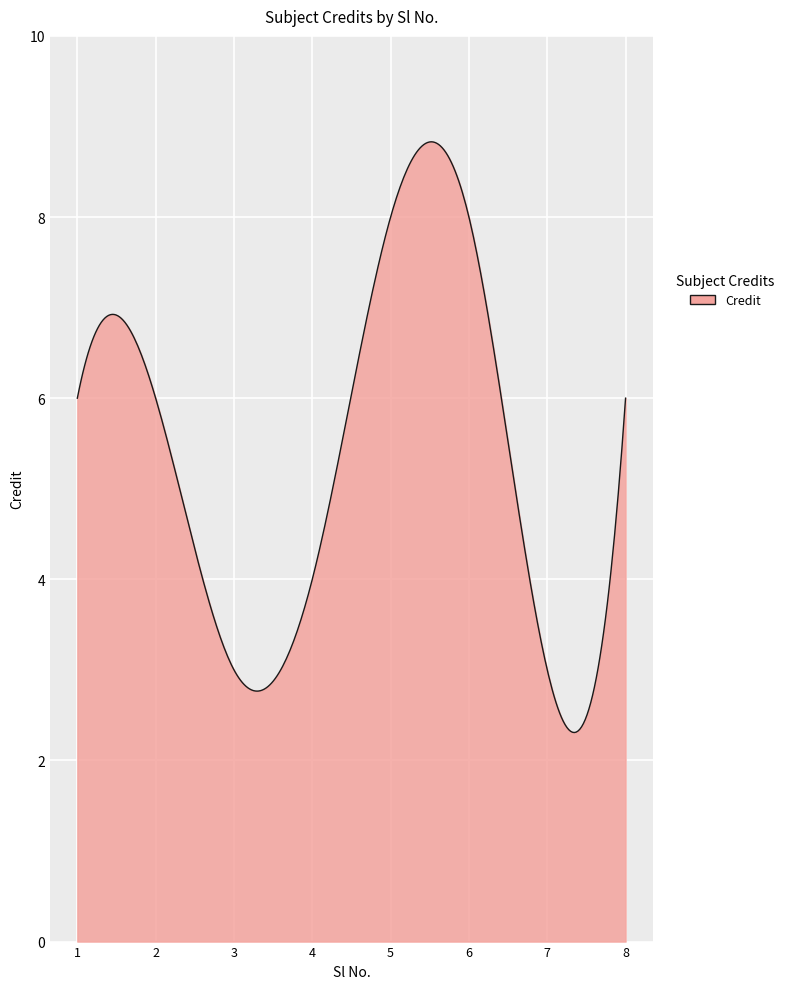

What is the minimum value shown in the chart?

2.3